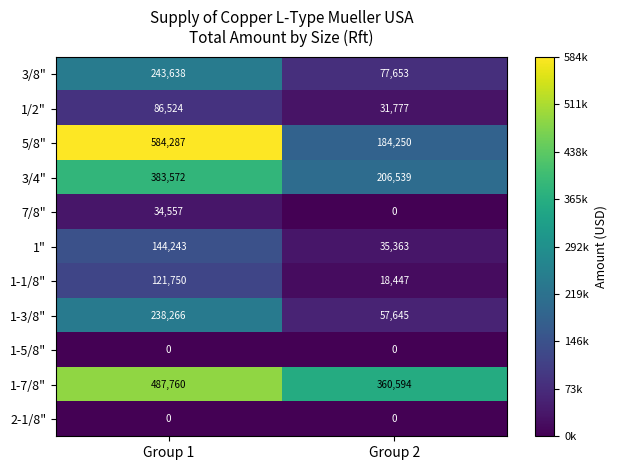

Reading left to right, list all the values displayed in this chart.

3/8": 243638	77653
1/2": 86524	31777
5/8": 584287	184250
3/4": 383572	206539
7/8": 34557	0
1": 144243	35363
1-1/8": 121750	18447
1-3/8": 238266	57645
1-5/8": 0	0
1-7/8": 487760	360594
2-1/8": 0	0